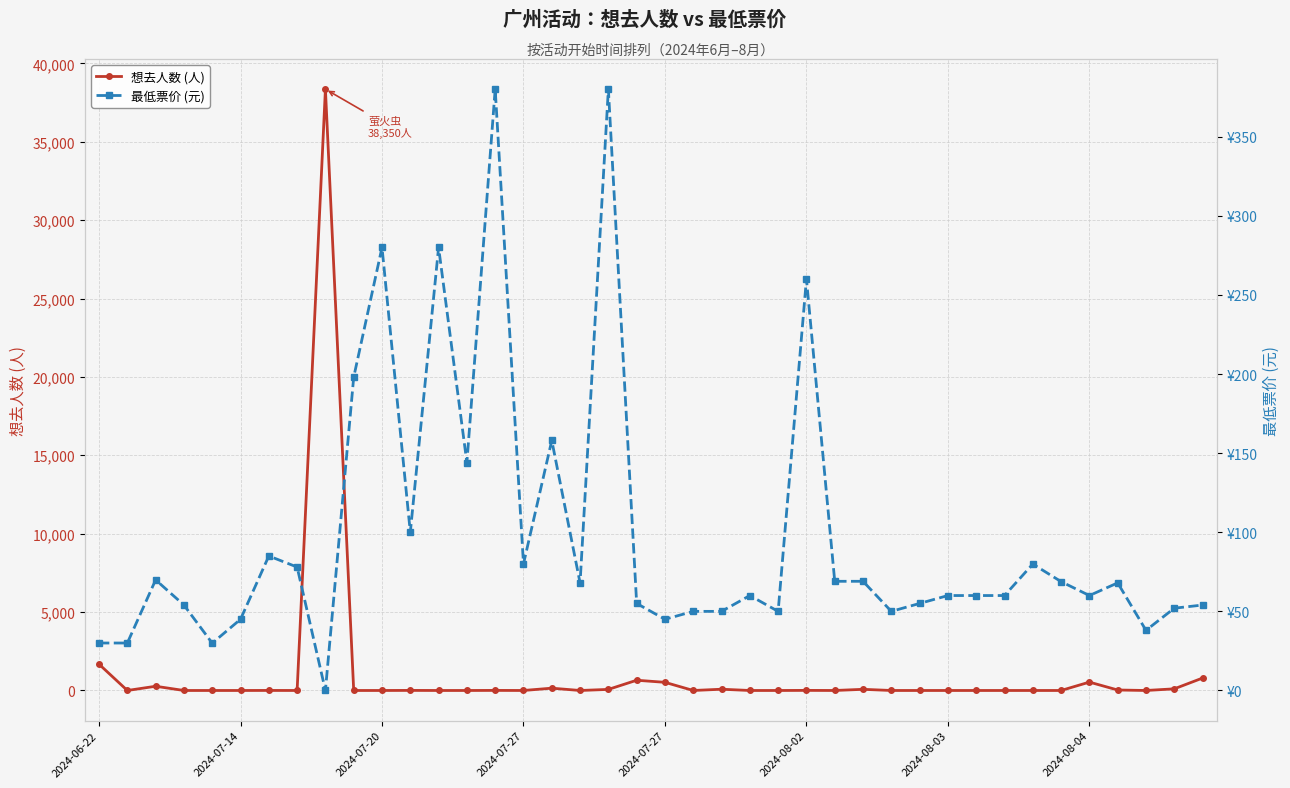

List the series in order of their overall mean, highest first.

想去人数 (人), 最低票价 (元)